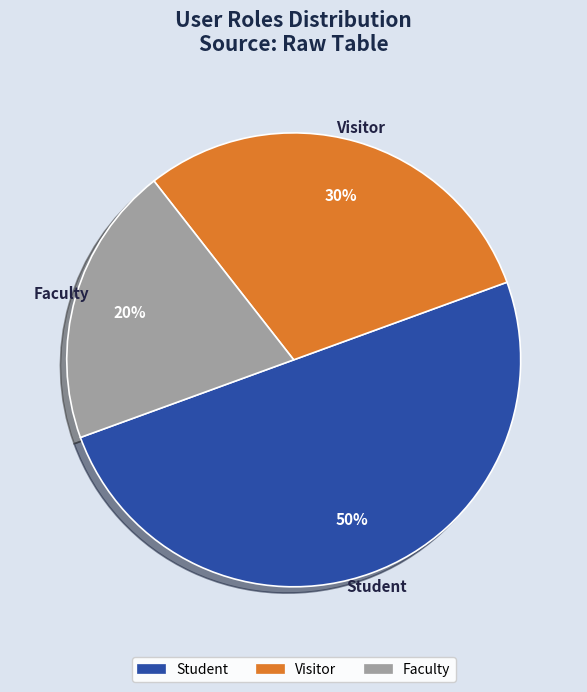

Approximately how many times larger is the value at Student compared to Faculty?

2.5